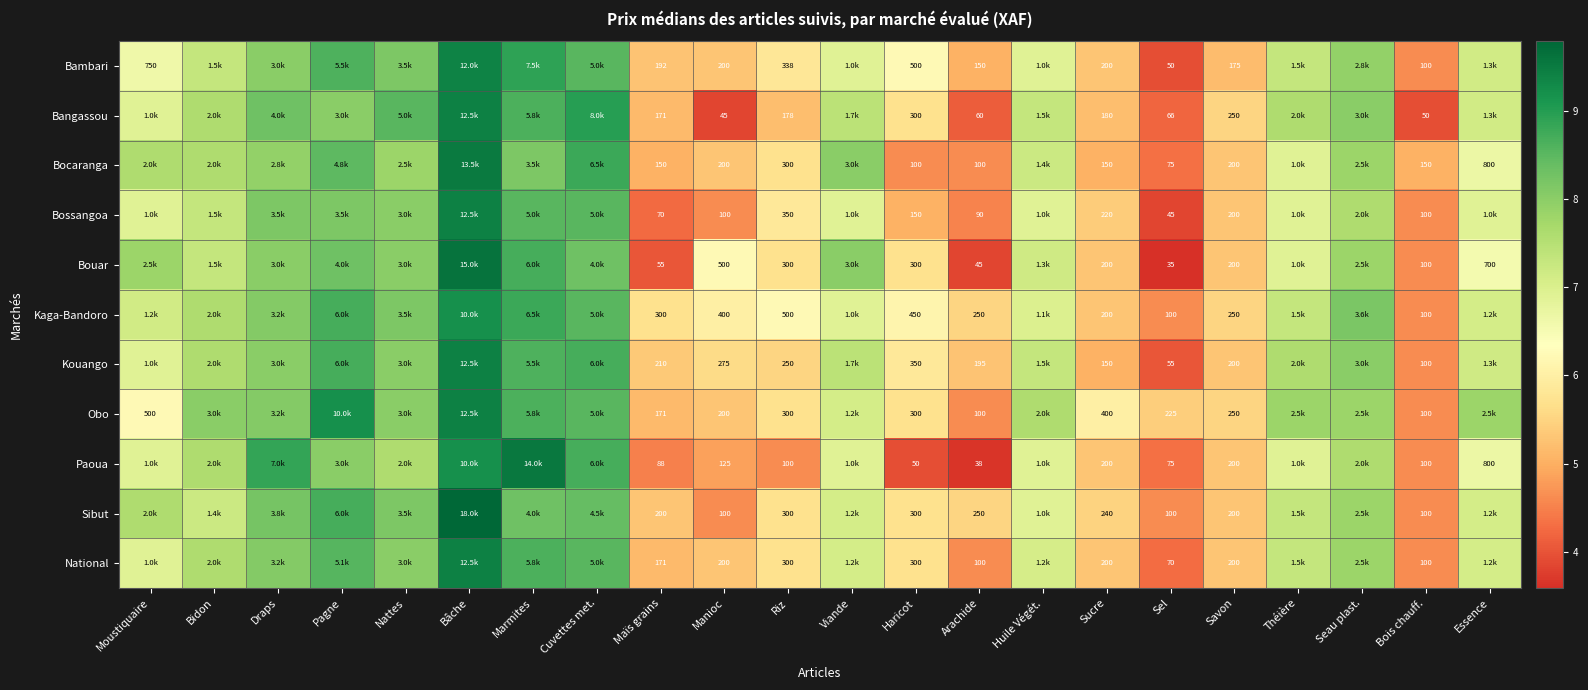

Which series changed the most between Maïs grains and Savon?

Bouar